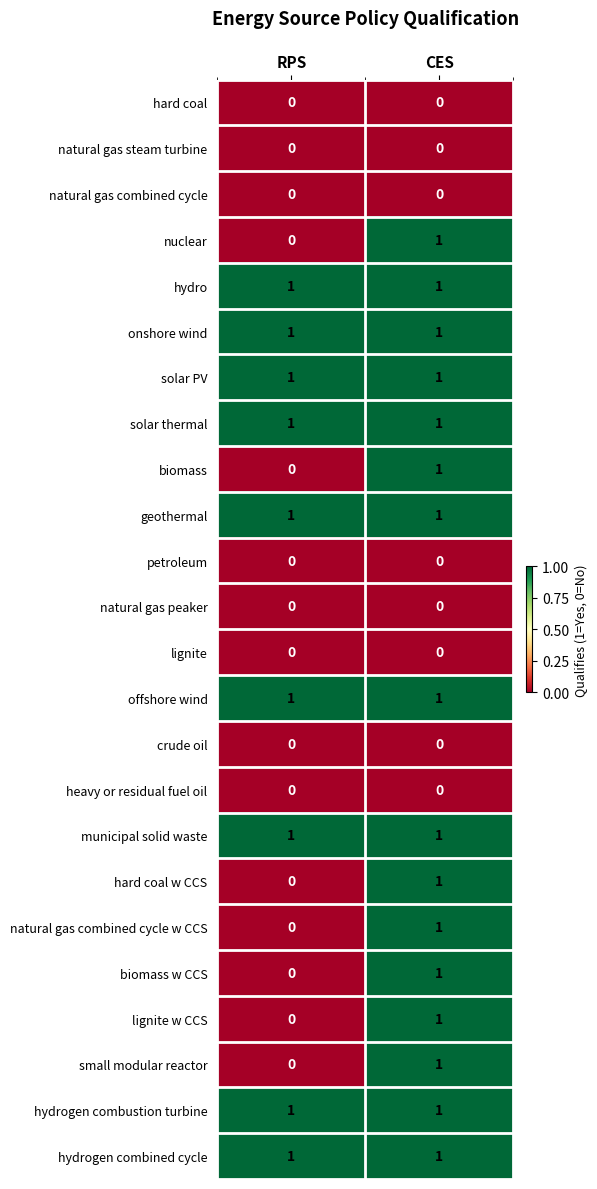

True or false: municipal solid waste has a value of 1 at RPS.

True